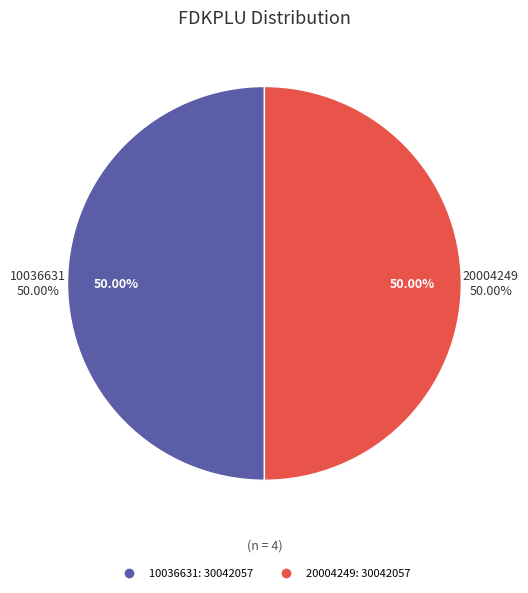

To the nearest percent, what is the combined percentage of 20004249 and 20004249?

50%